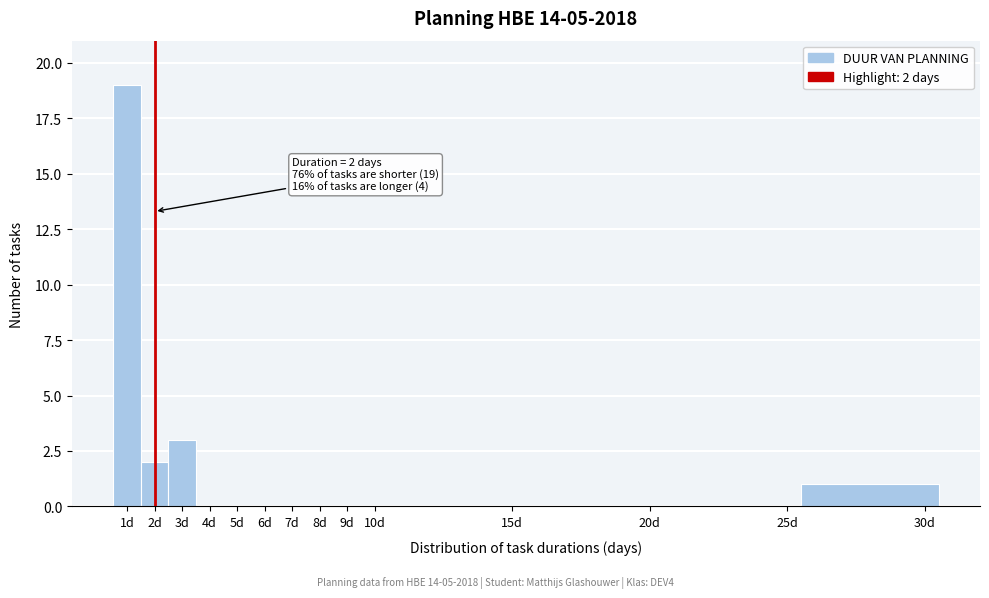

Which range on the x-axis has the tallest bar?

0.5 to 1.5